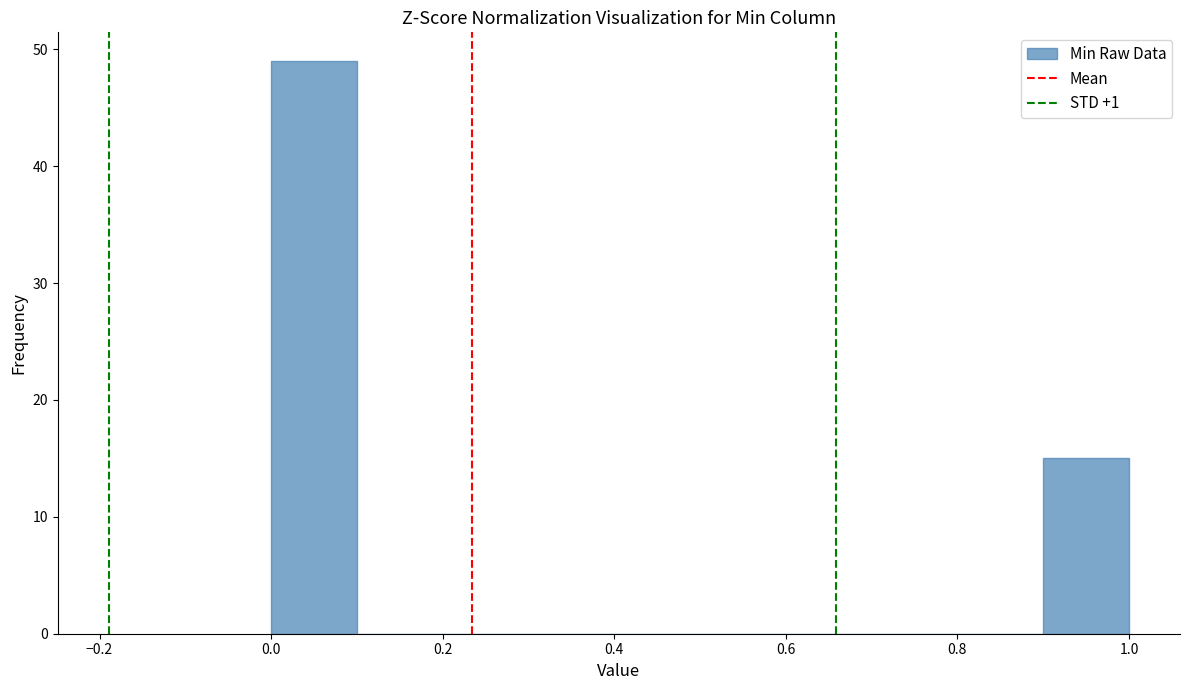

Reading left to right, transcribe this chart: for each bar, give the range it covers on the x-axis and its height. The values are not printed on the chart, so give them approximately, as read against the axis.

0.0 to 0.1: 49
0.1 to 0.2: 0
0.2 to 0.3: 0
0.3 to 0.4: 0
0.4 to 0.5: 0
0.5 to 0.6: 0
0.6 to 0.7: 0
0.7 to 0.8: 0
0.8 to 0.9: 0
0.9 to 1.0: 15